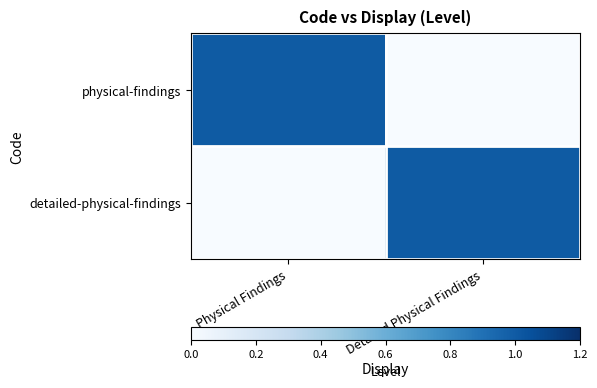

Between Detailed Physical Findings and Physical Findings, which is larger?

Physical Findings